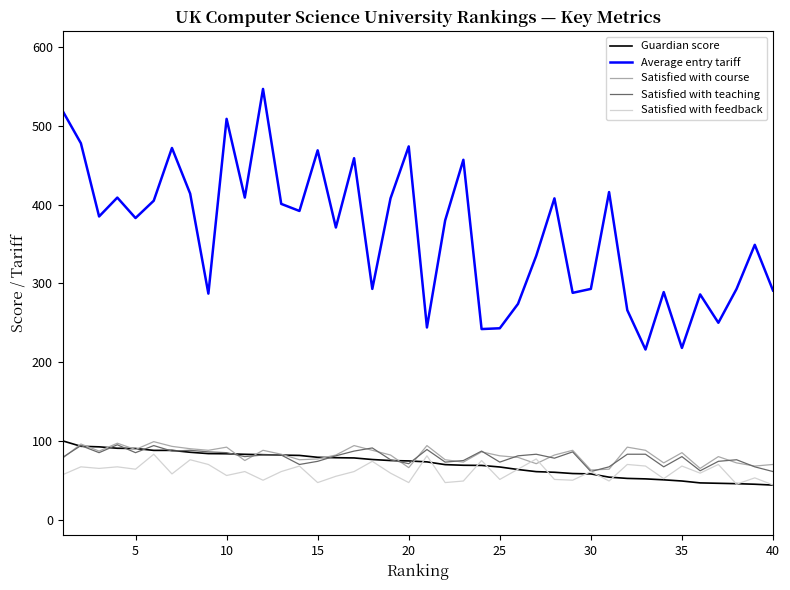

Which series has the largest total across all categories?

Average entry tariff